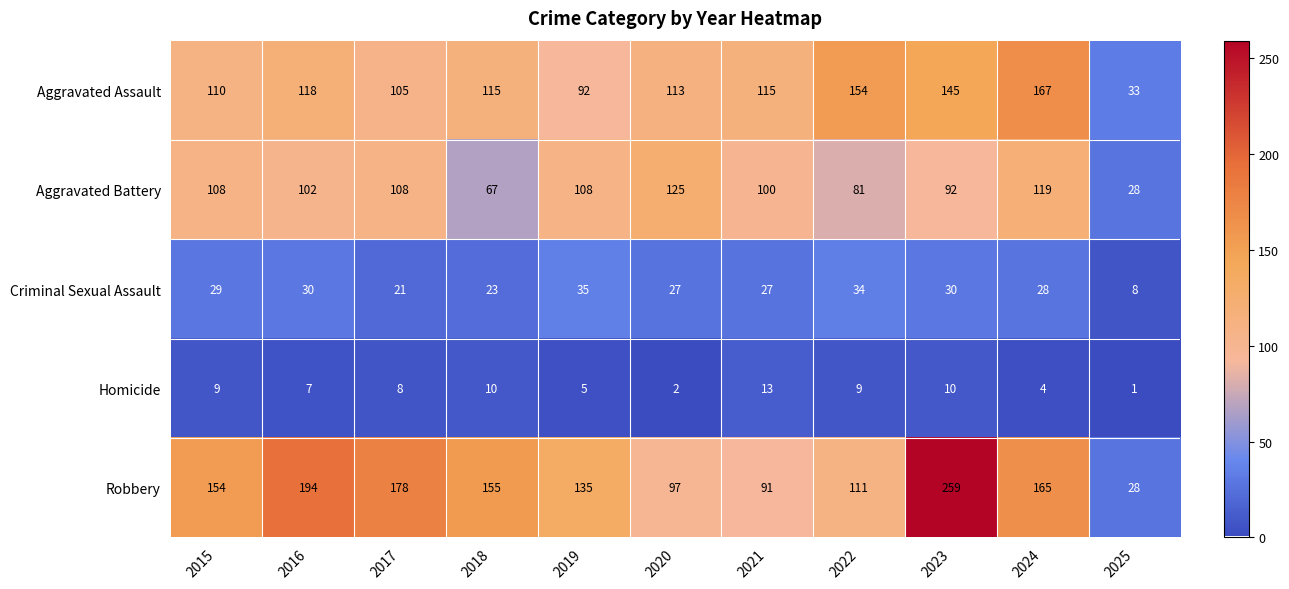

Is it true that Criminal Sexual Assault equals 21 at 2017?

True